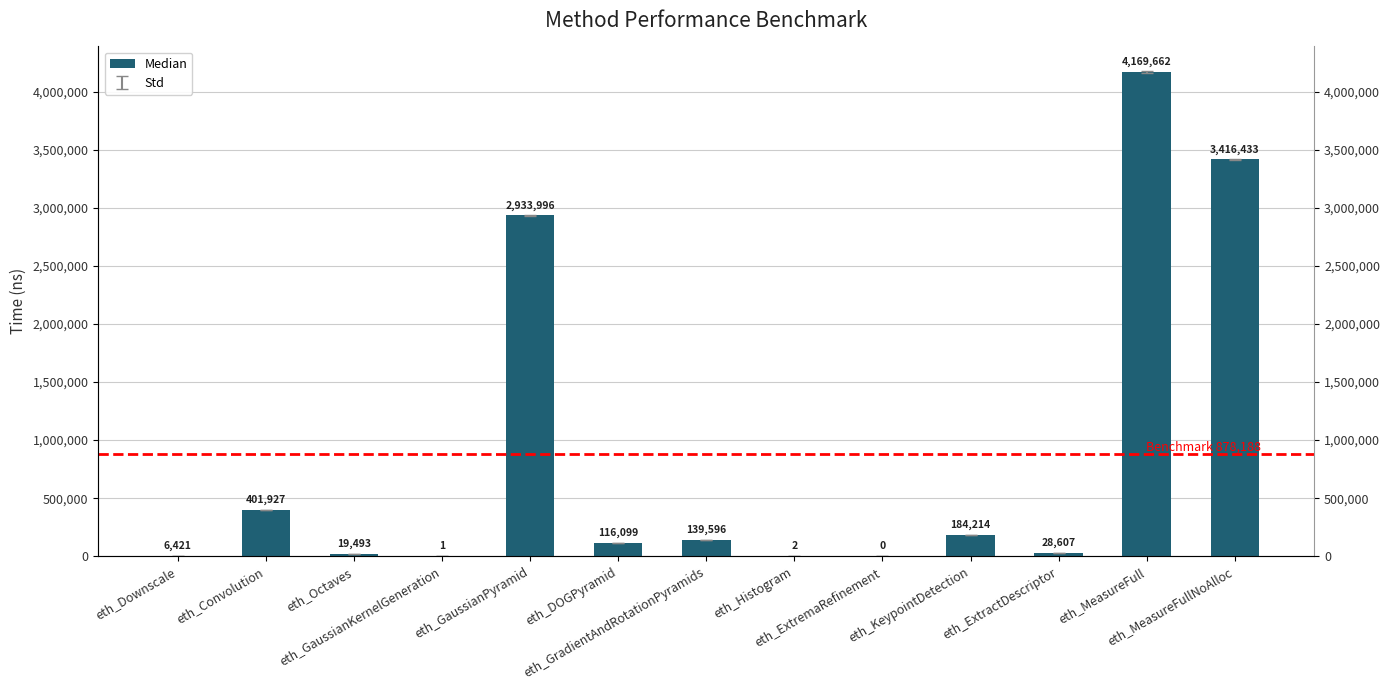

Which has a higher value, eth_ExtremaRefinement or eth_Convolution?

eth_Convolution